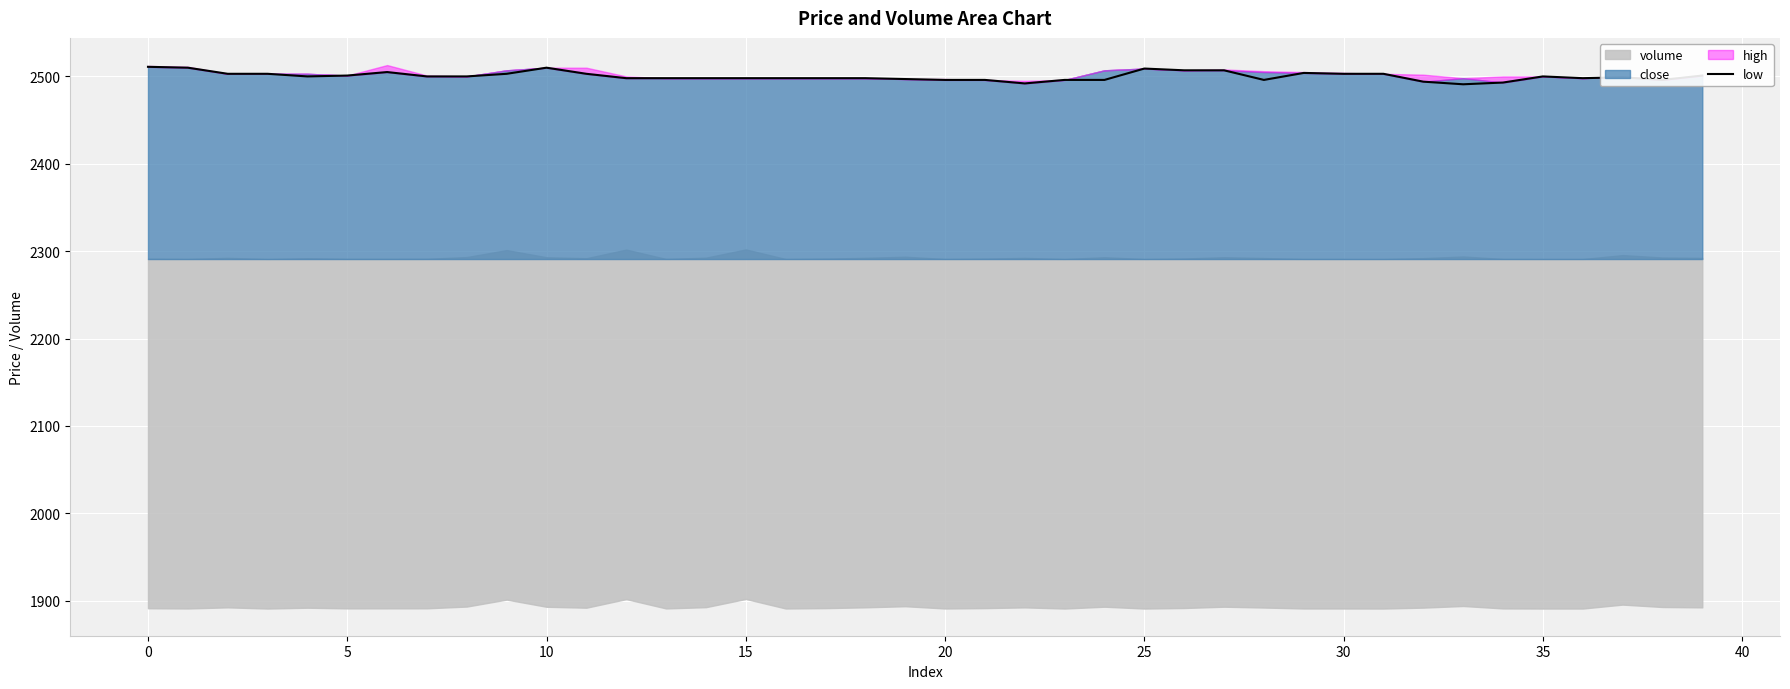

What is the maximum value for low?

2511